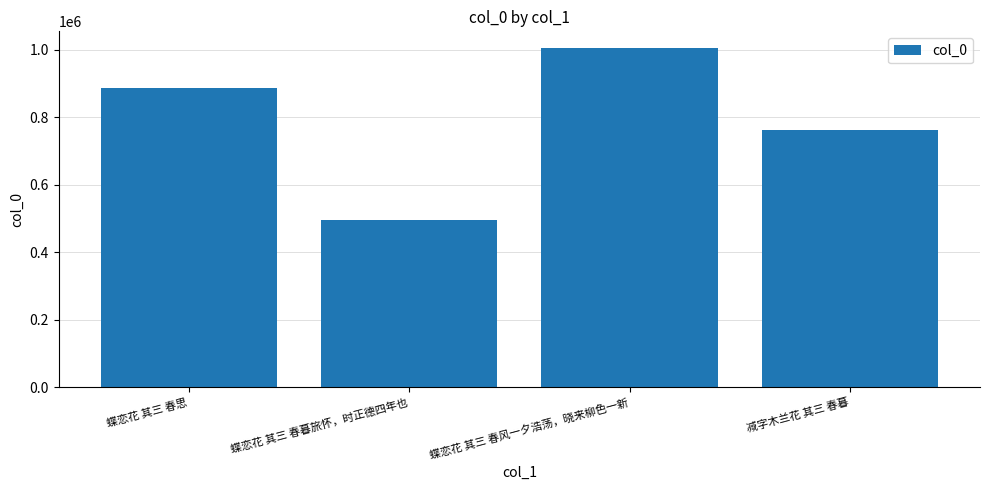

What value does the data have at 蝶恋花 其三 春思?

887868